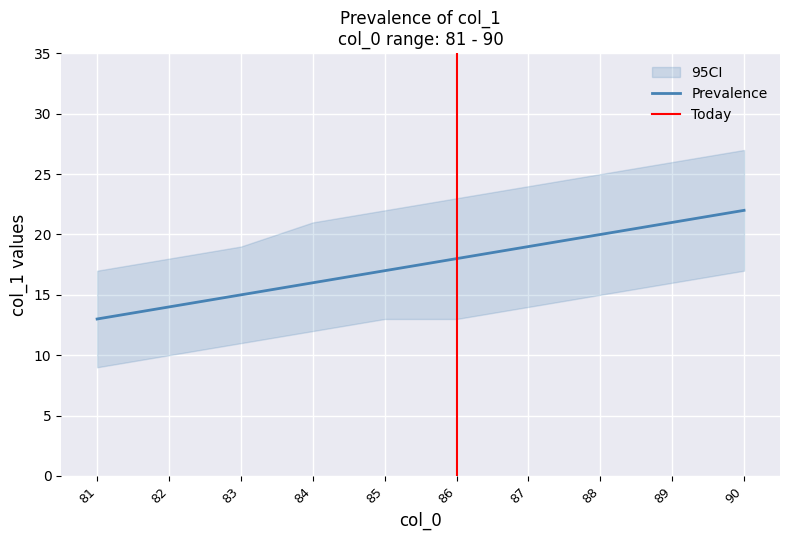

The Upper CI series shows 23 at 86. True or false?

True